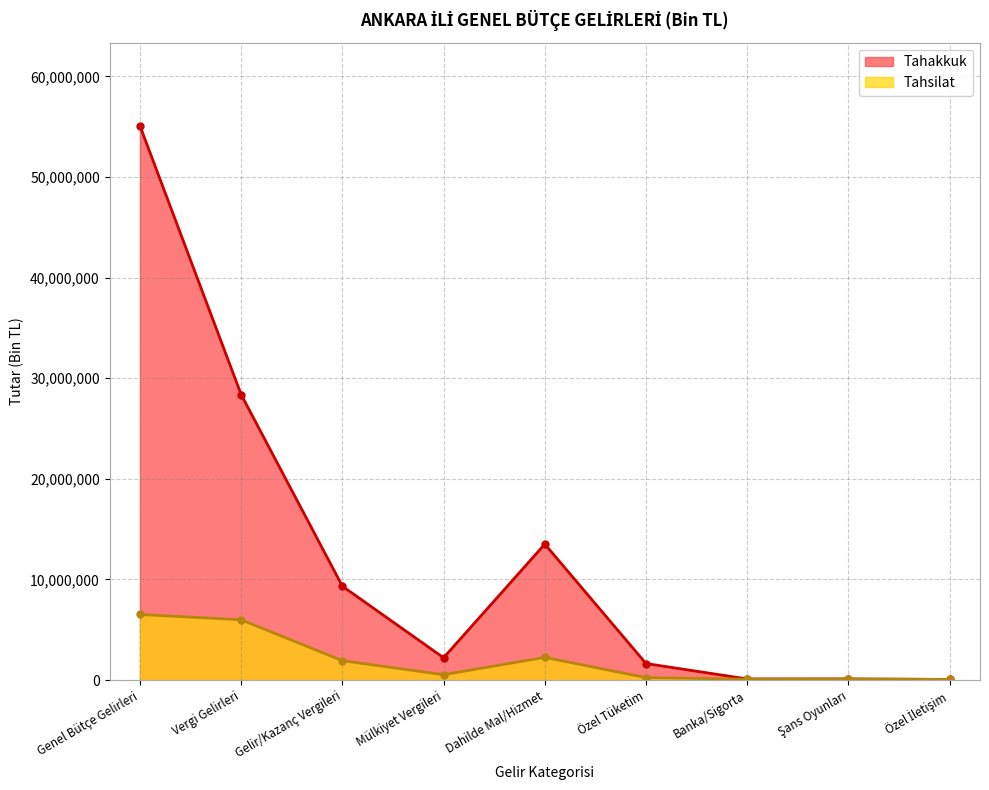

What is the approximate value of Tahakkuk at Gelir/Kazanç Vergileri, to the nearest 50?

9331300